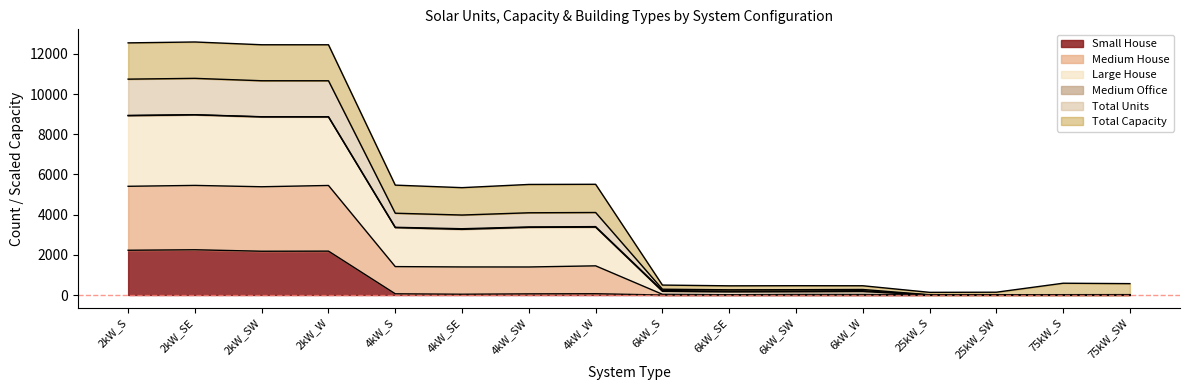

Does the chart have visible grid lines?

No